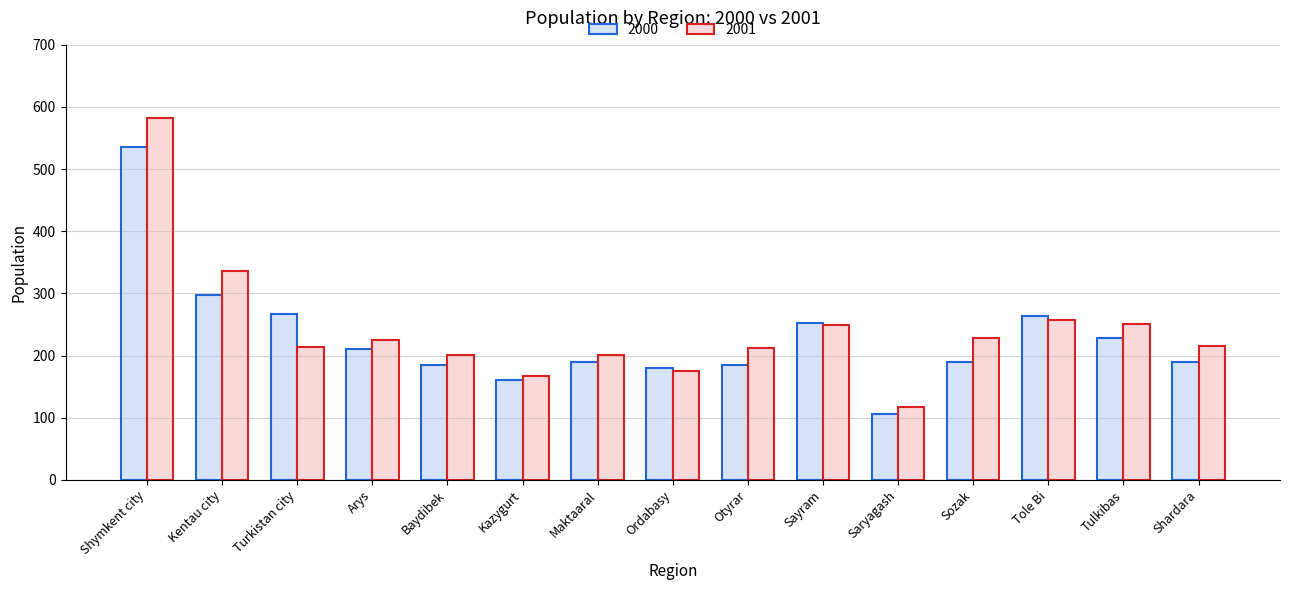

What is the value of the 2000 bar at the 1st from the left?

534.9